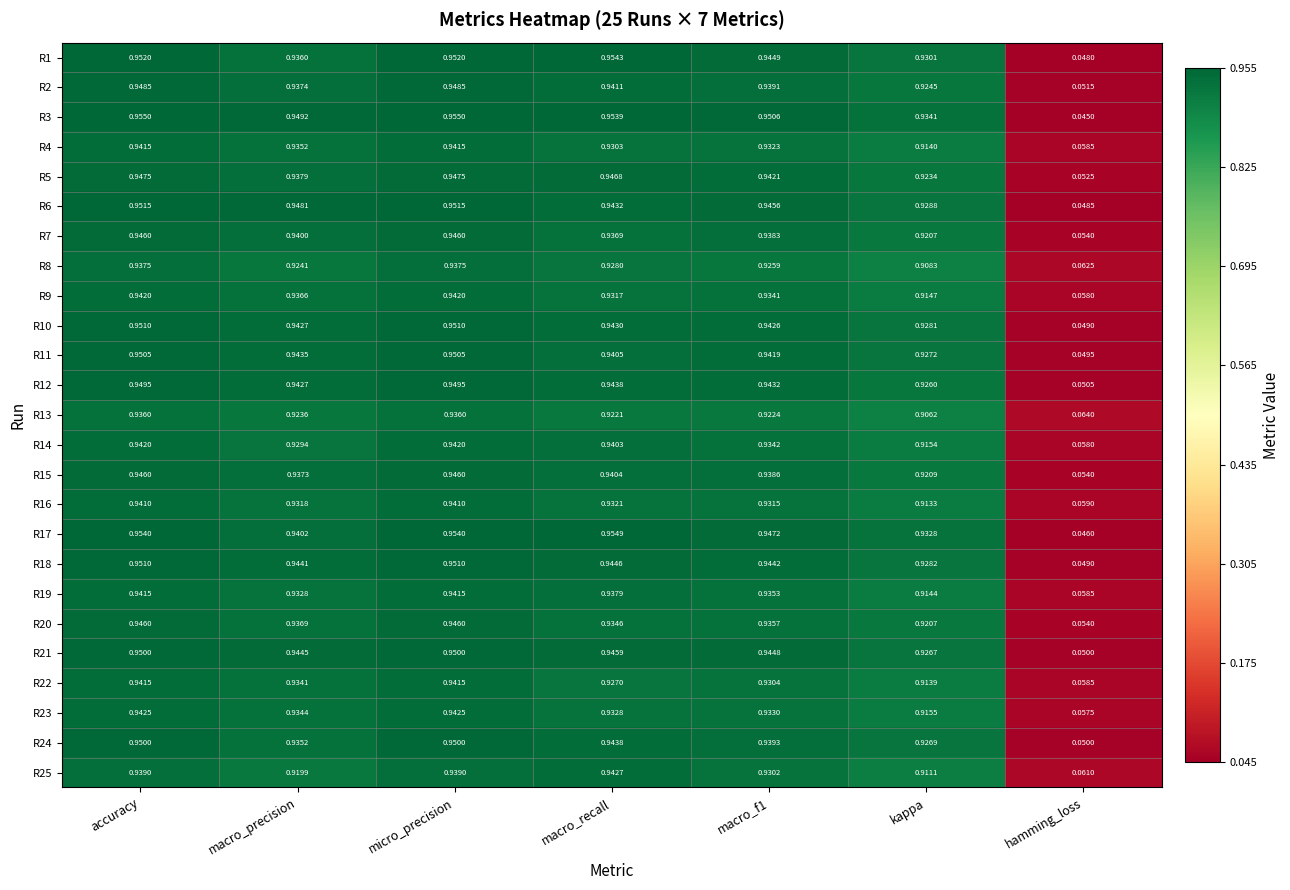

Is the value of R18 at macro_f1 greater than the value of R5 at macro_recall?

No